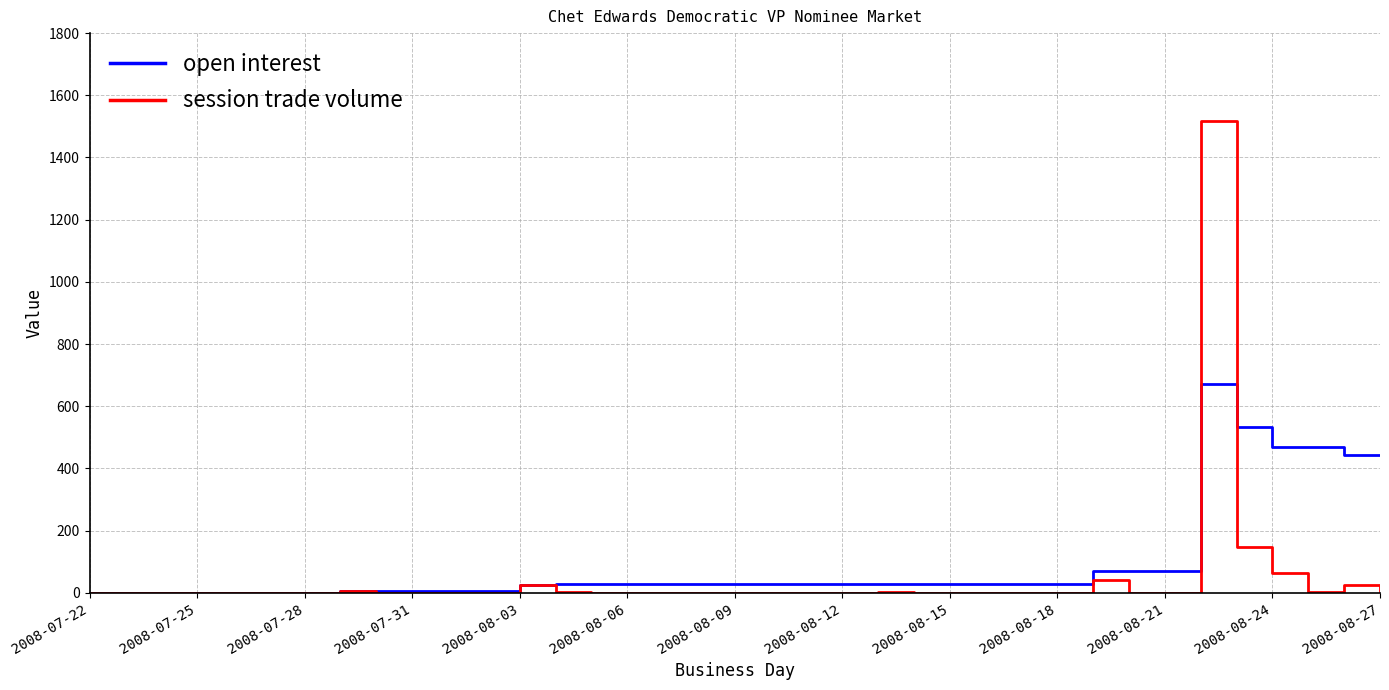

Rank the series by their maximum value, from highest to lowest.

session trade volume, open interest